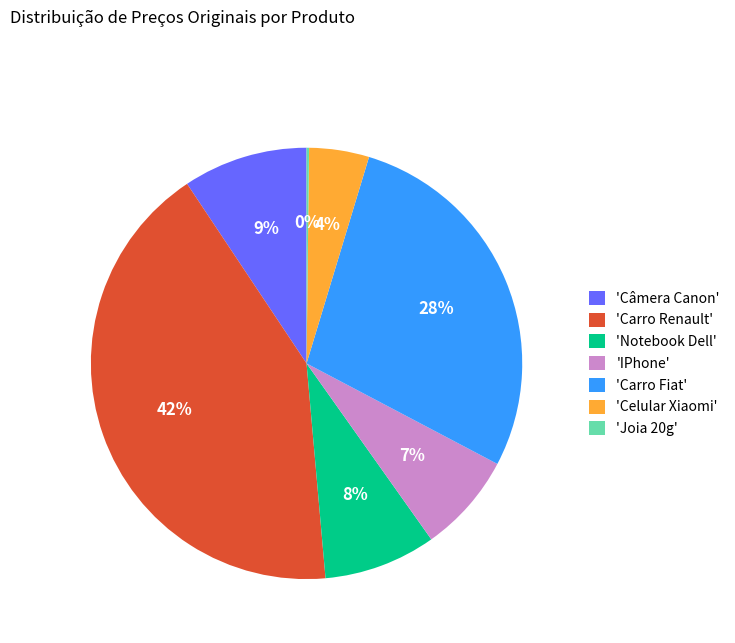

What is the ratio of the value at 'Câmera Canon' to the value at 'Notebook Dell'?

1.1